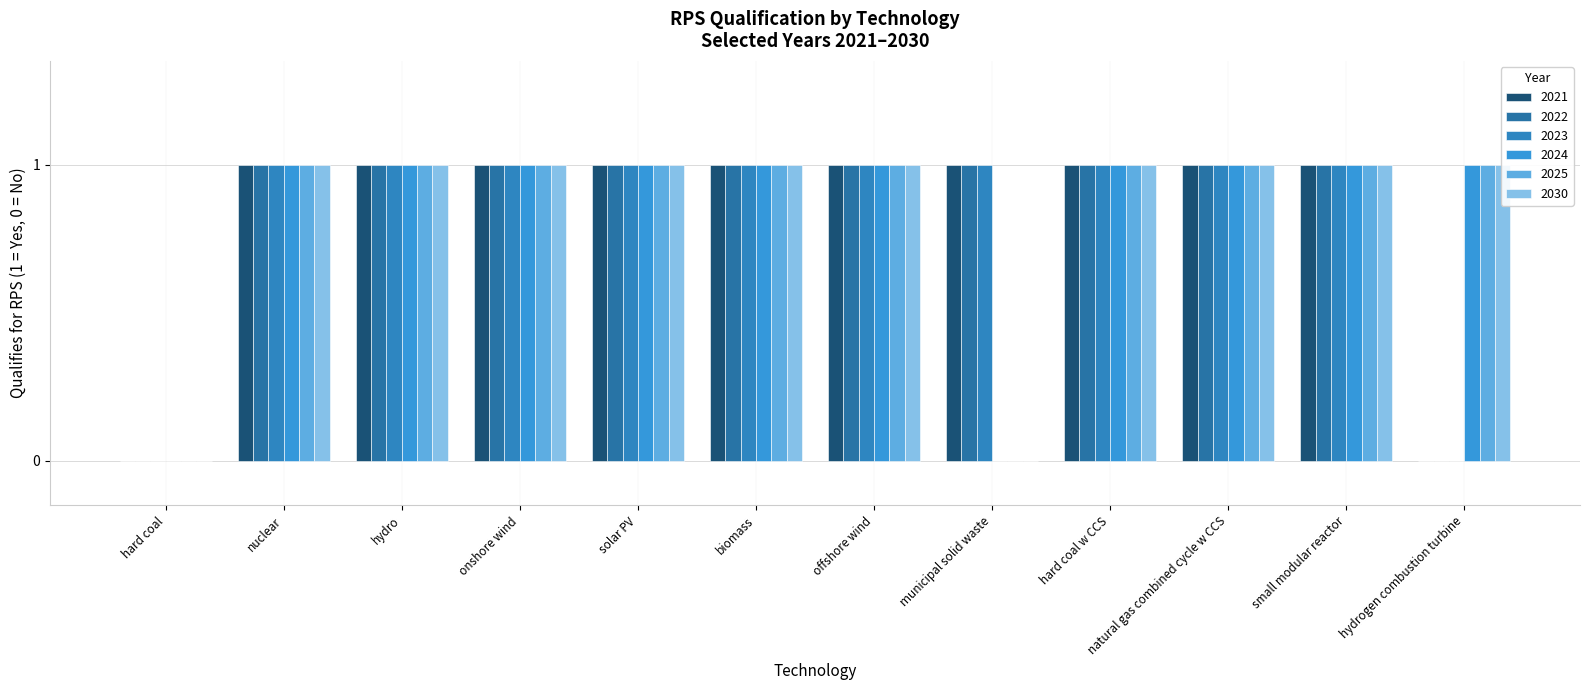

Does the chart contain any negative values?

No